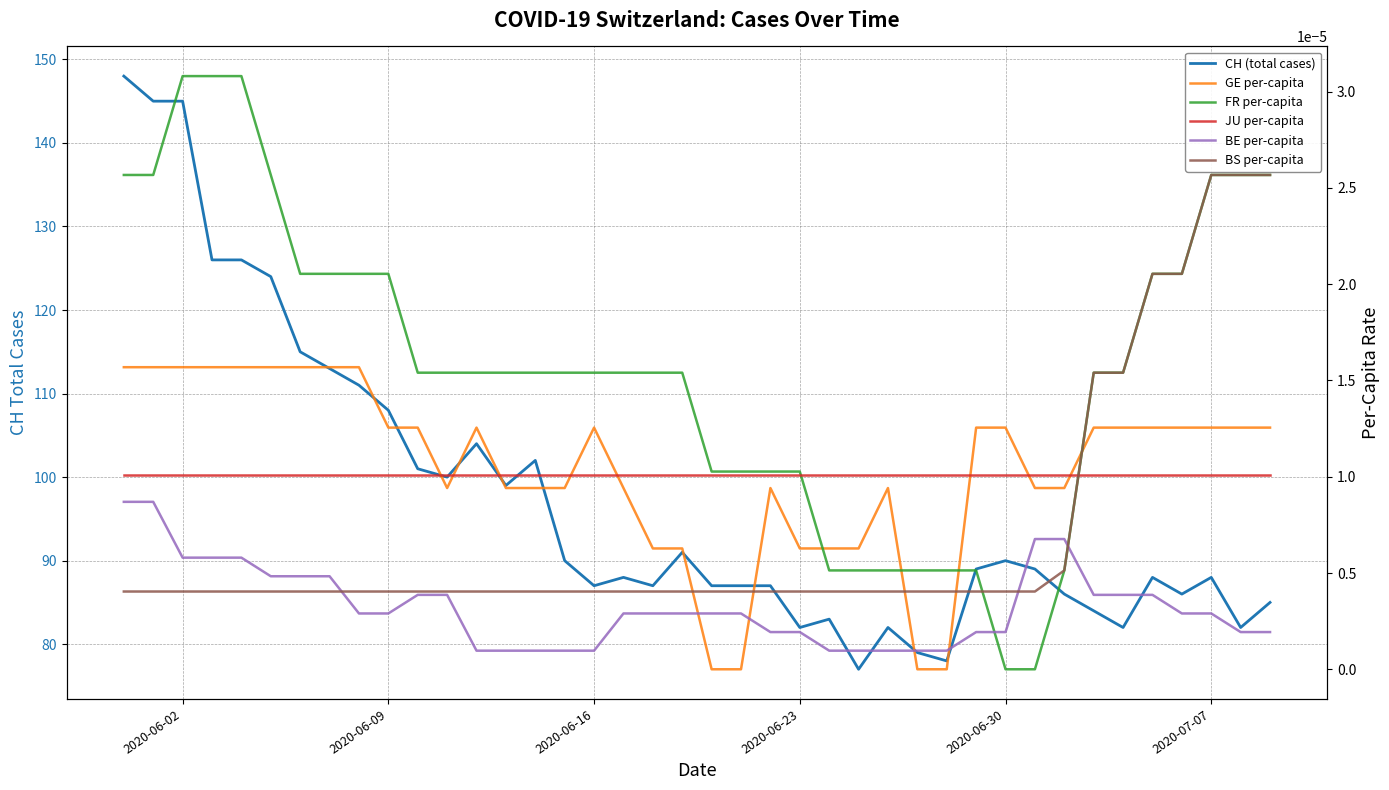

What is the maximum value shown in the chart?

148.0